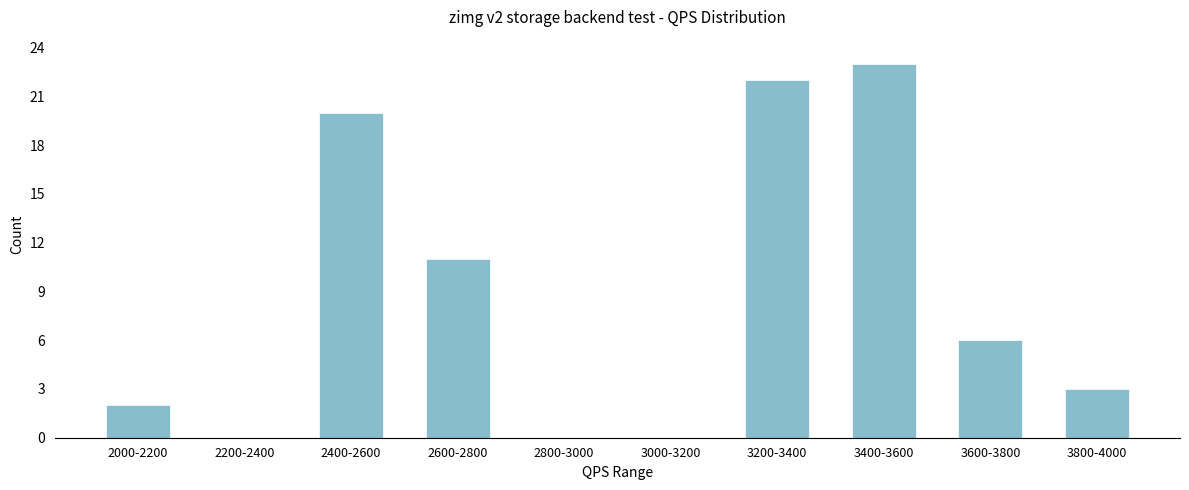

Reading left to right, transcribe all the data shown in this chart.

2000-2200=2	2200-2400=0	2400-2600=20	2600-2800=11	2800-3000=0	3000-3200=0	3200-3400=22	3400-3600=23	3600-3800=6	3800-4000=3